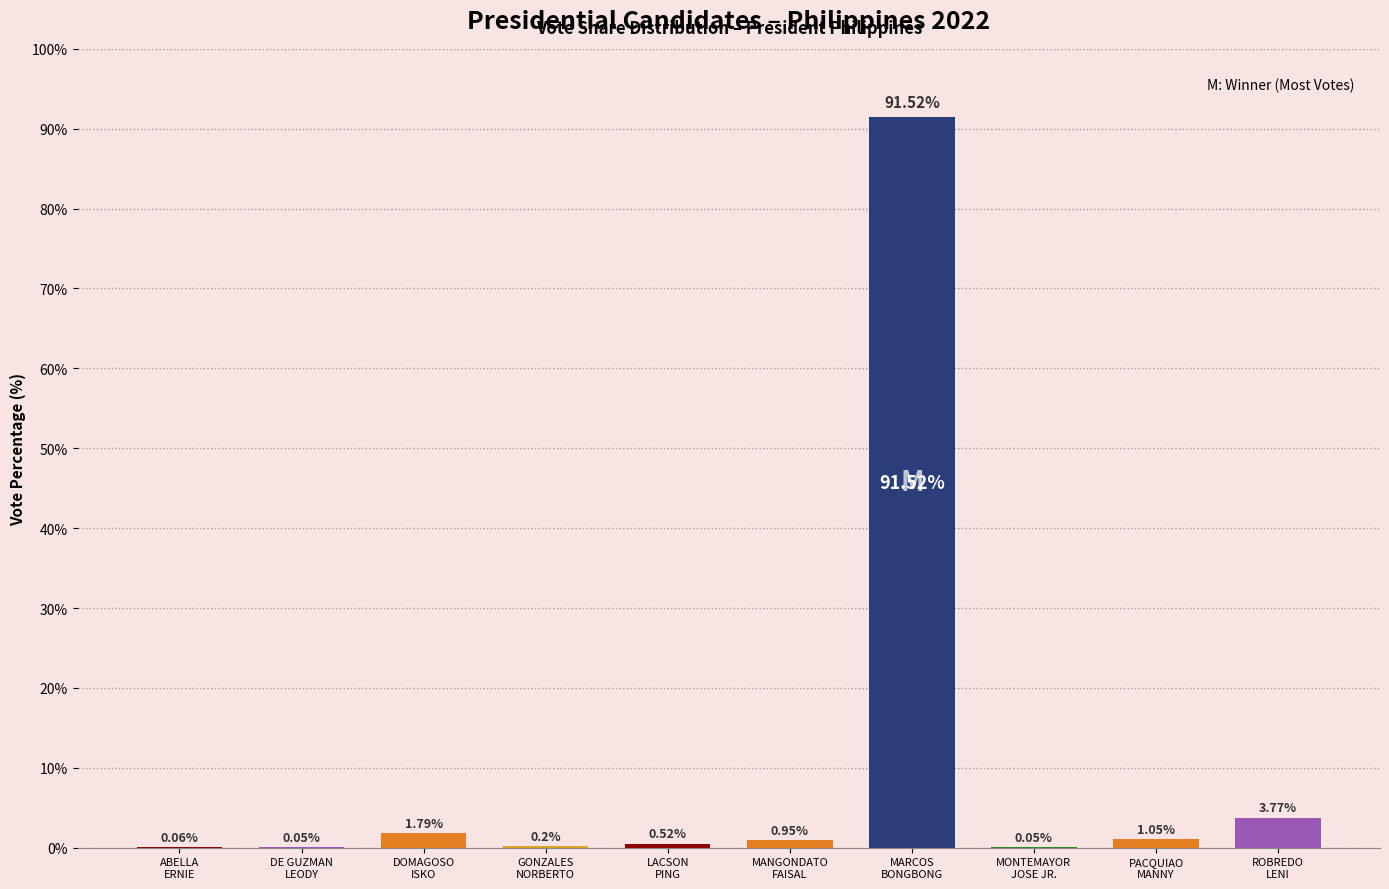

What is the sum of all values?

100.0